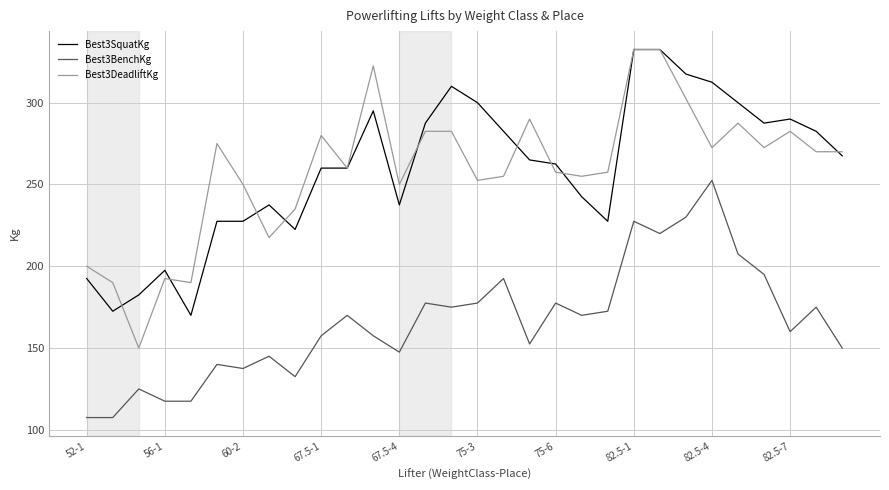

True or false: Best3DeadliftKg and Best3BenchKg intersect in this chart.

False